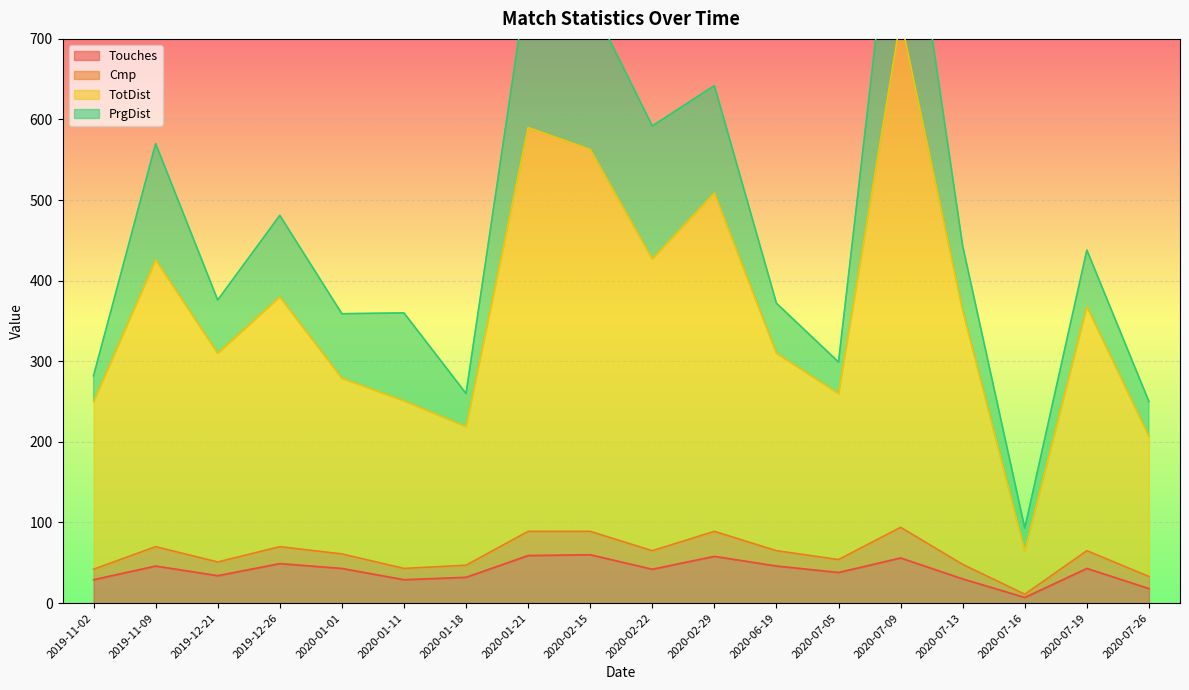

What is the sum of all TotDist values?

6502